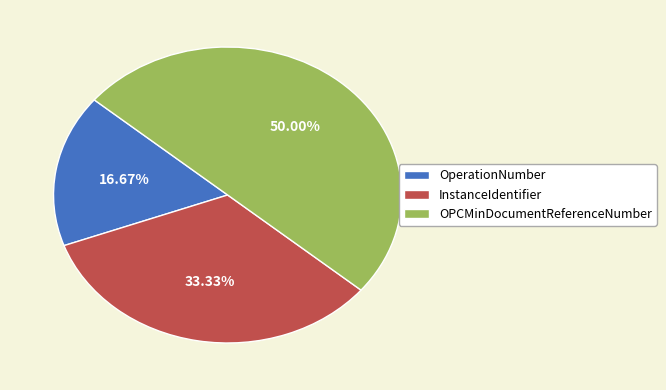

What is the smallest slice in the pie chart?

OperationNumber